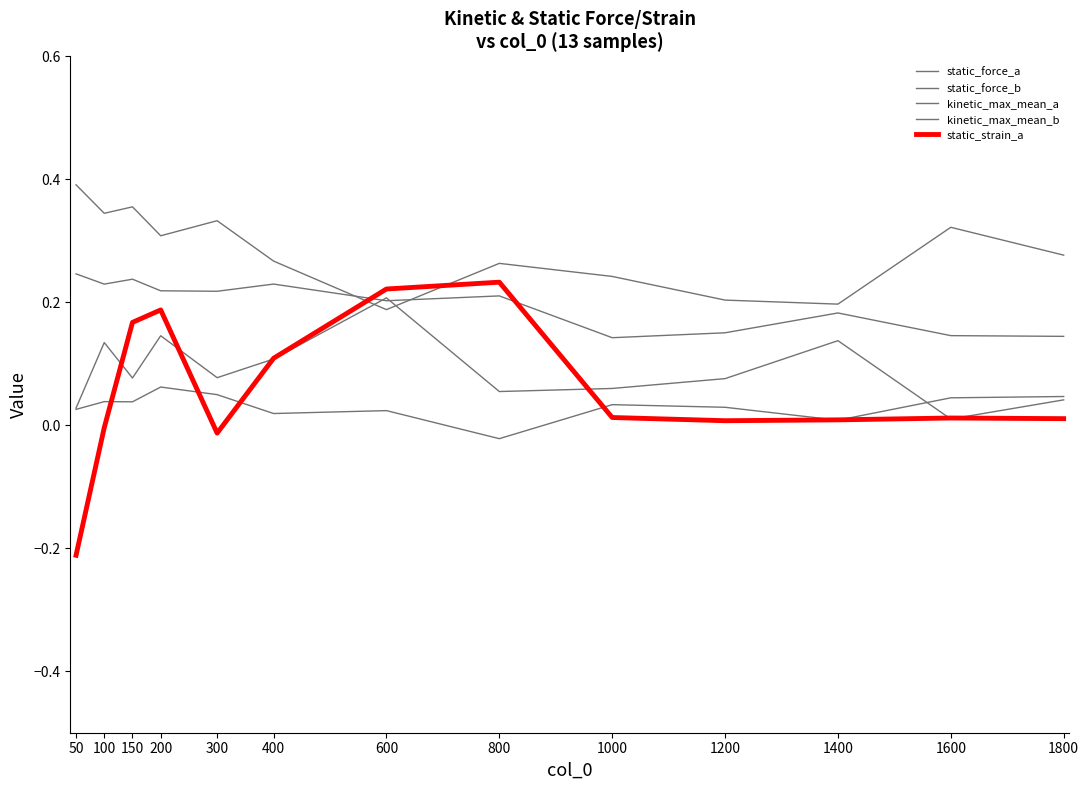

Does the chart display data point markers on the line(s)?

No